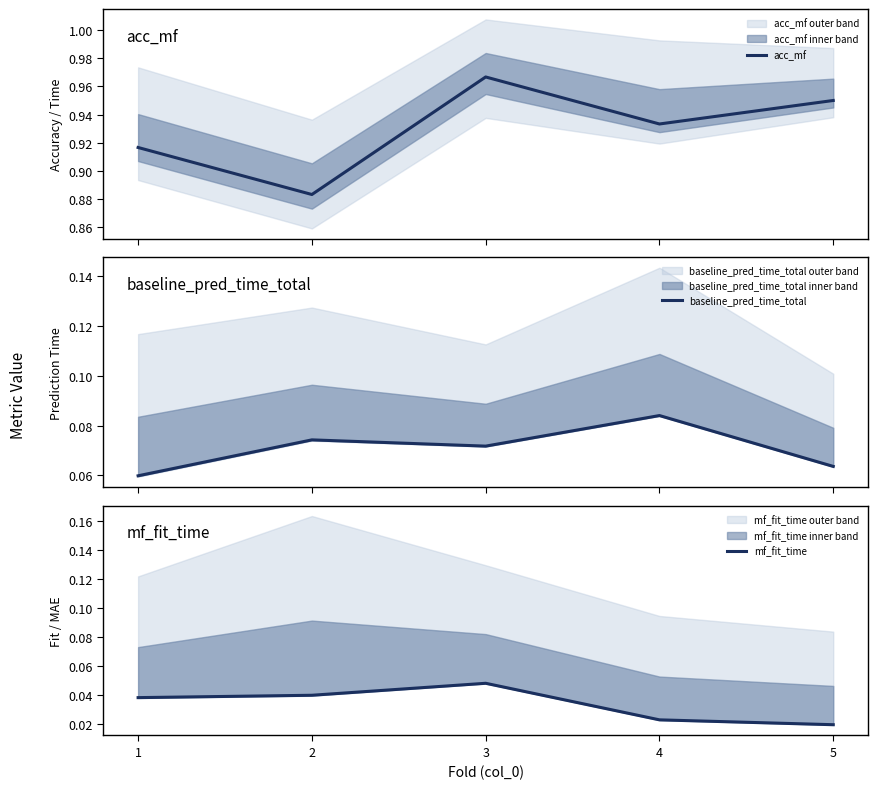

True or false: baseline_pred_time_total and acc_mf cross at least once.

False